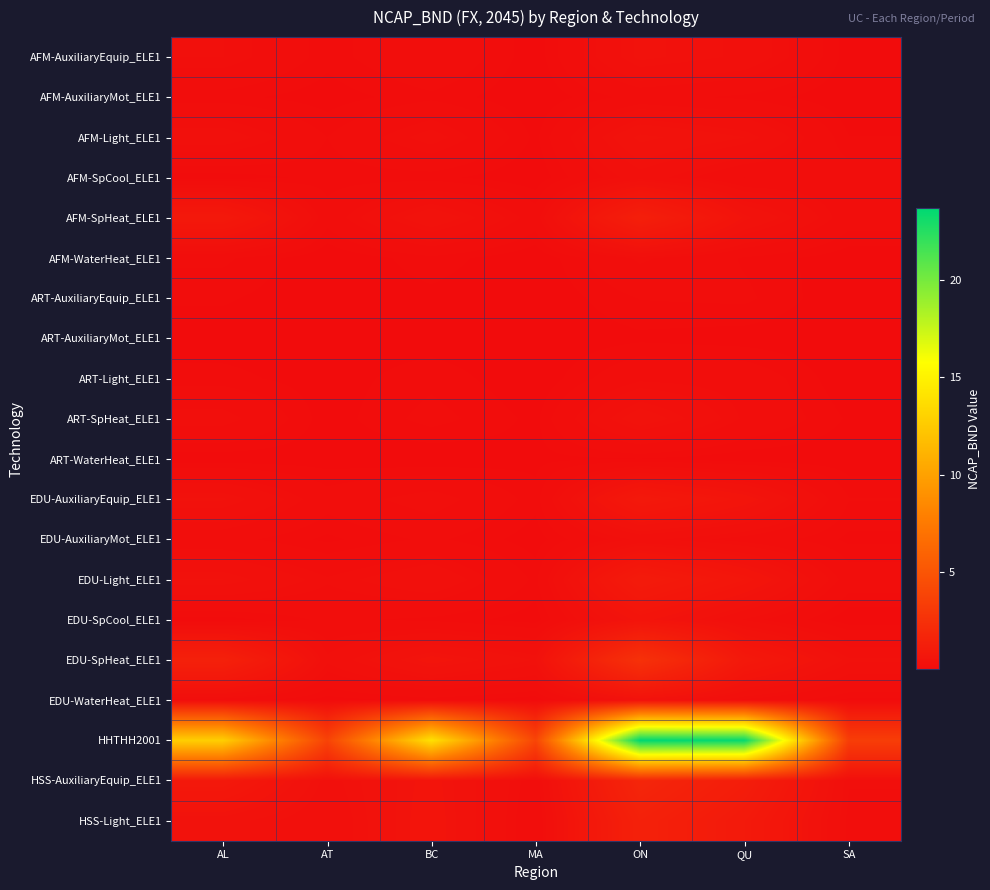

At BC, list the series in order from largest to smallest.

HHTHH2001, HSS-Light_ELE1, EDU-SpHeat_ELE1, HSS-AuxiliaryEquip_ELE1, AFM-SpHeat_ELE1, EDU-Light_ELE1, AFM-Light_ELE1, EDU-AuxiliaryEquip_ELE1, AFM-AuxiliaryEquip_ELE1, ART-SpHeat_ELE1, EDU-AuxiliaryMot_ELE1, AFM-AuxiliaryMot_ELE1, ART-Light_ELE1, EDU-SpCool_ELE1, AFM-WaterHeat_ELE1, EDU-WaterHeat_ELE1, AFM-SpCool_ELE1, ART-AuxiliaryEquip_ELE1, ART-AuxiliaryMot_ELE1, ART-WaterHeat_ELE1